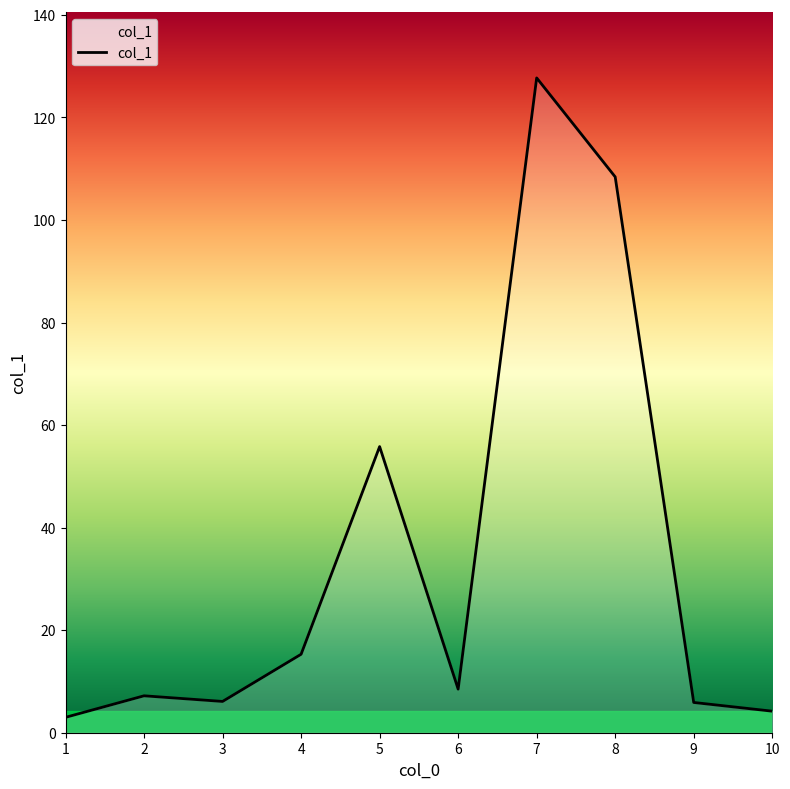

Where does the data first go above 8?

4